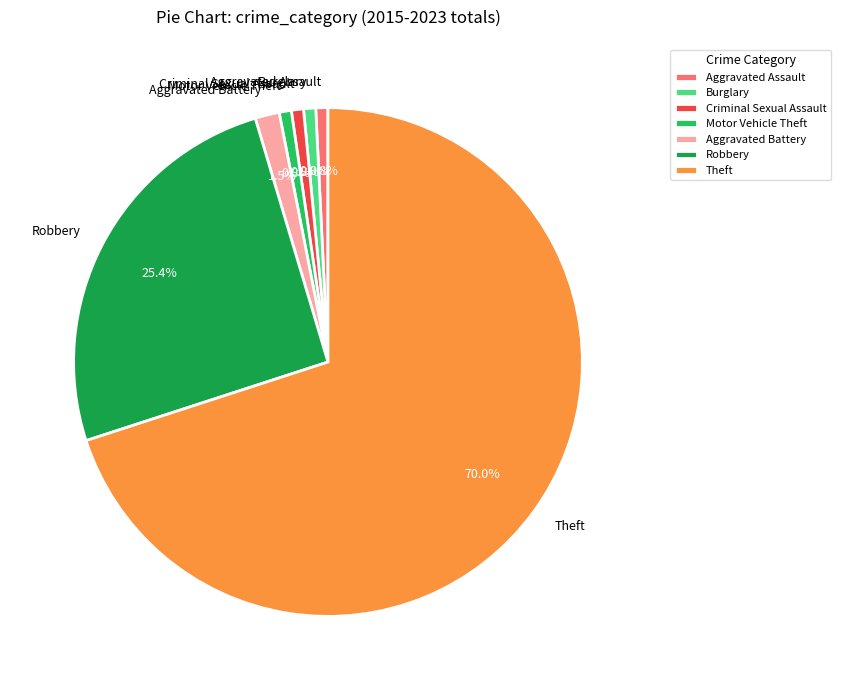

What is the ratio of the value at Robbery to the value at Motor Vehicle Theft?

33.0